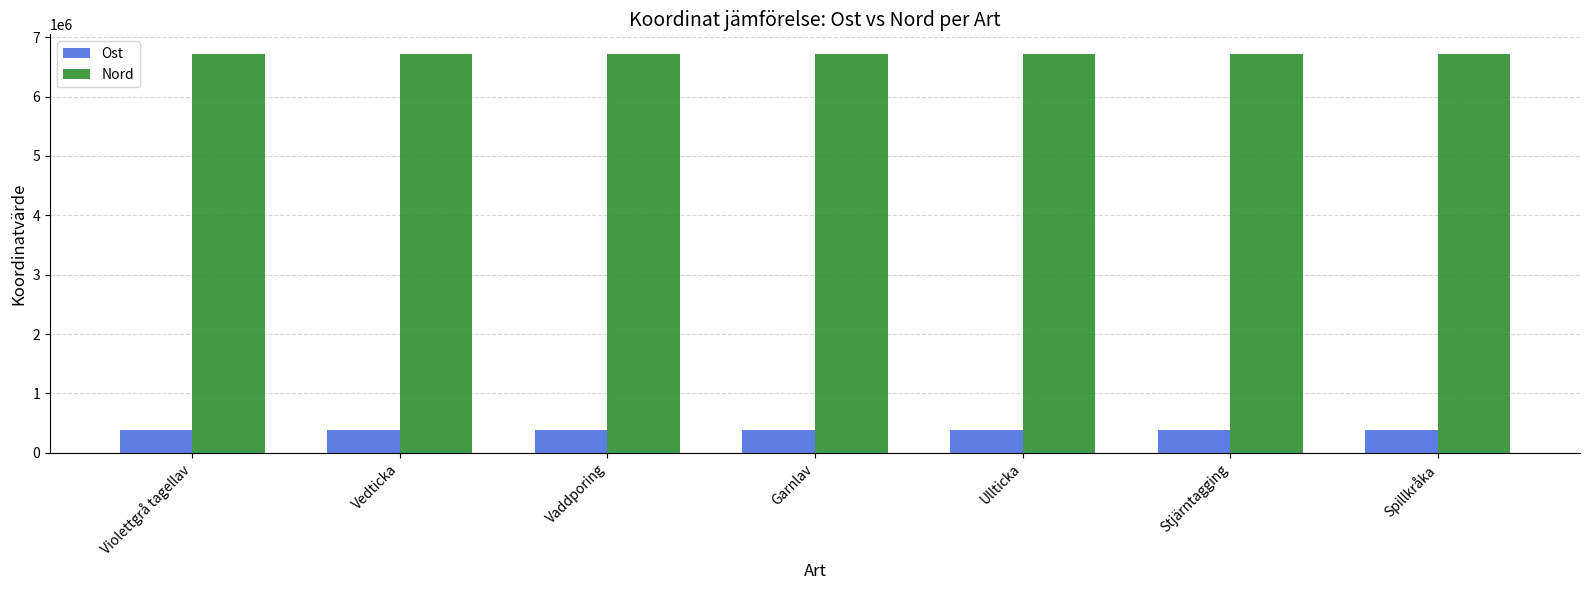

Is the value of Nord at Ullticka greater than the value of Ost at Spillkråka?

Yes